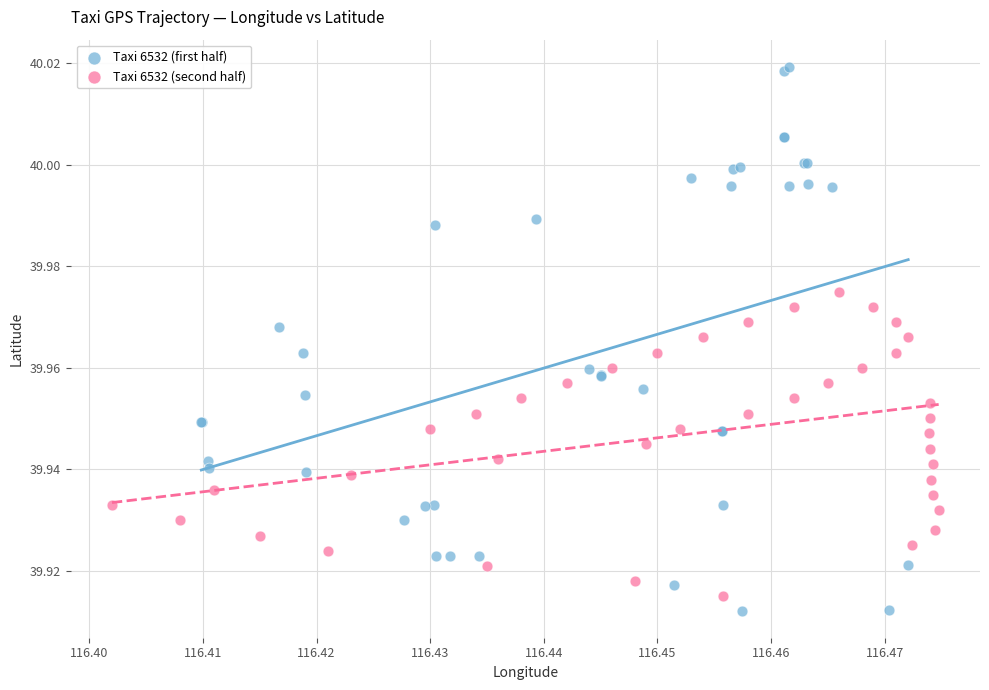

Which series reaches the maximum Y coordinate?

Taxi 6532 (first half)